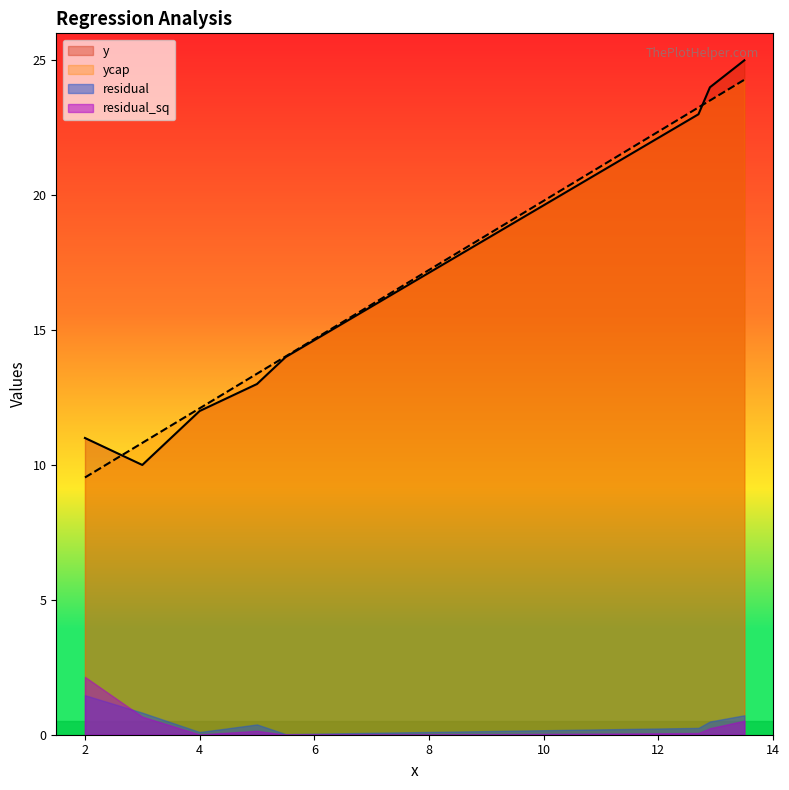

What is the highest value of the ycap series?

24.3